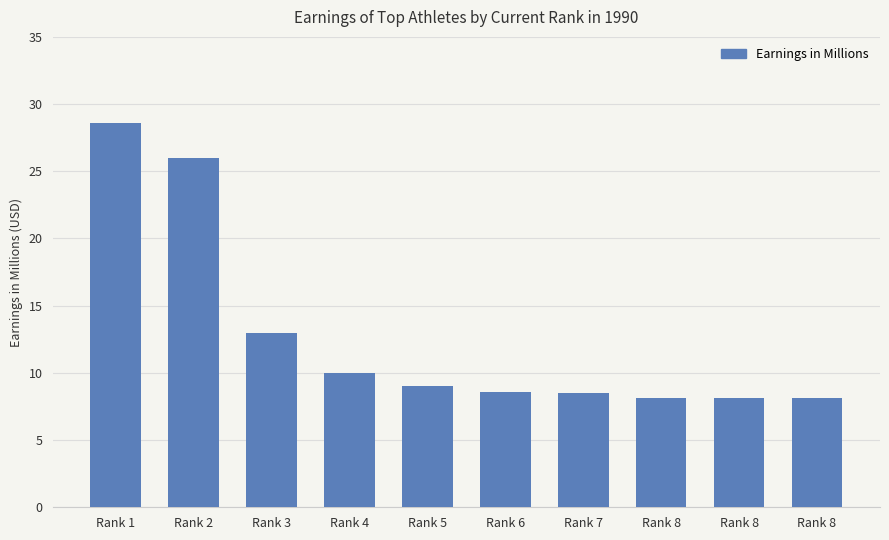

Reading left to right, transcribe all the data shown in this chart.

Rank 1=28.6	Rank 2=26.0	Rank 3=13.0	Rank 4=10.0	Rank 5=9.0	Rank 6=8.6	Rank 7=8.5	Rank 8=8.1	Rank 8=8.1	Rank 8=8.1